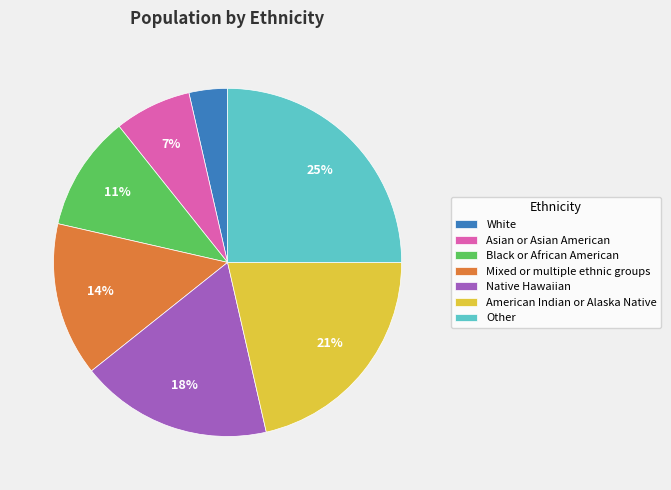

Which category has the biggest portion of the pie?

Other